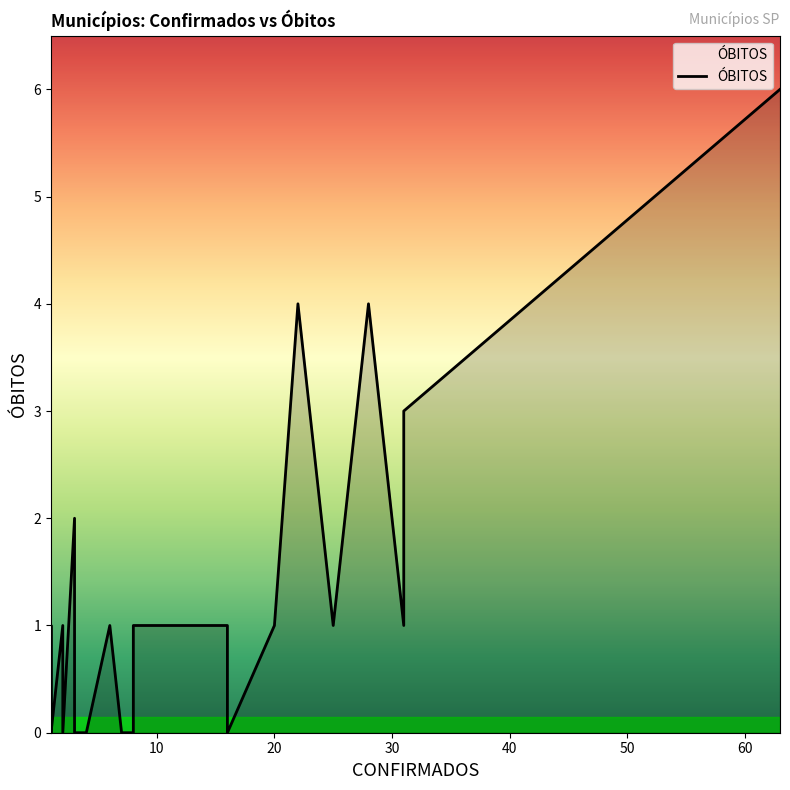

How many values are between 0 and 1?

34